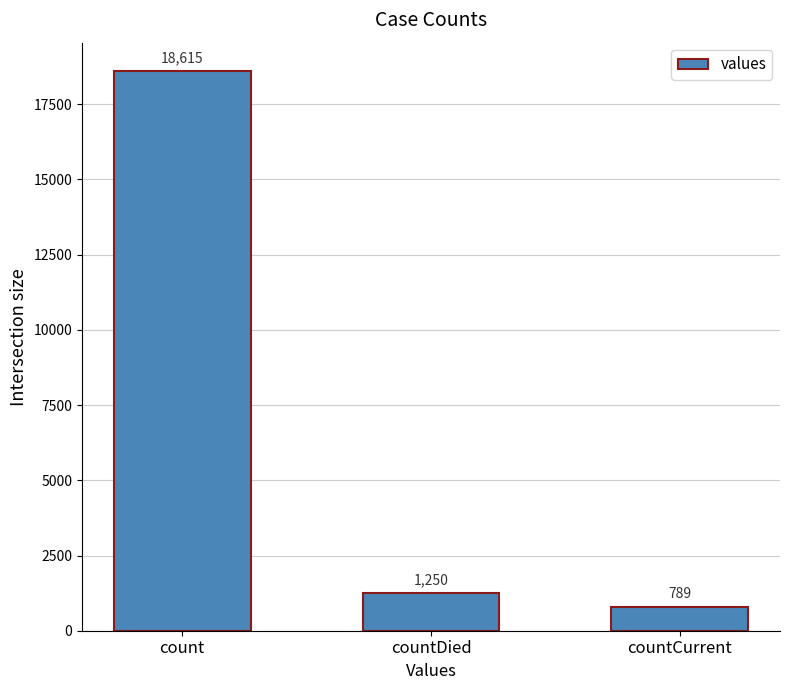

What is the sum of the values at countDied and countCurrent?

2039